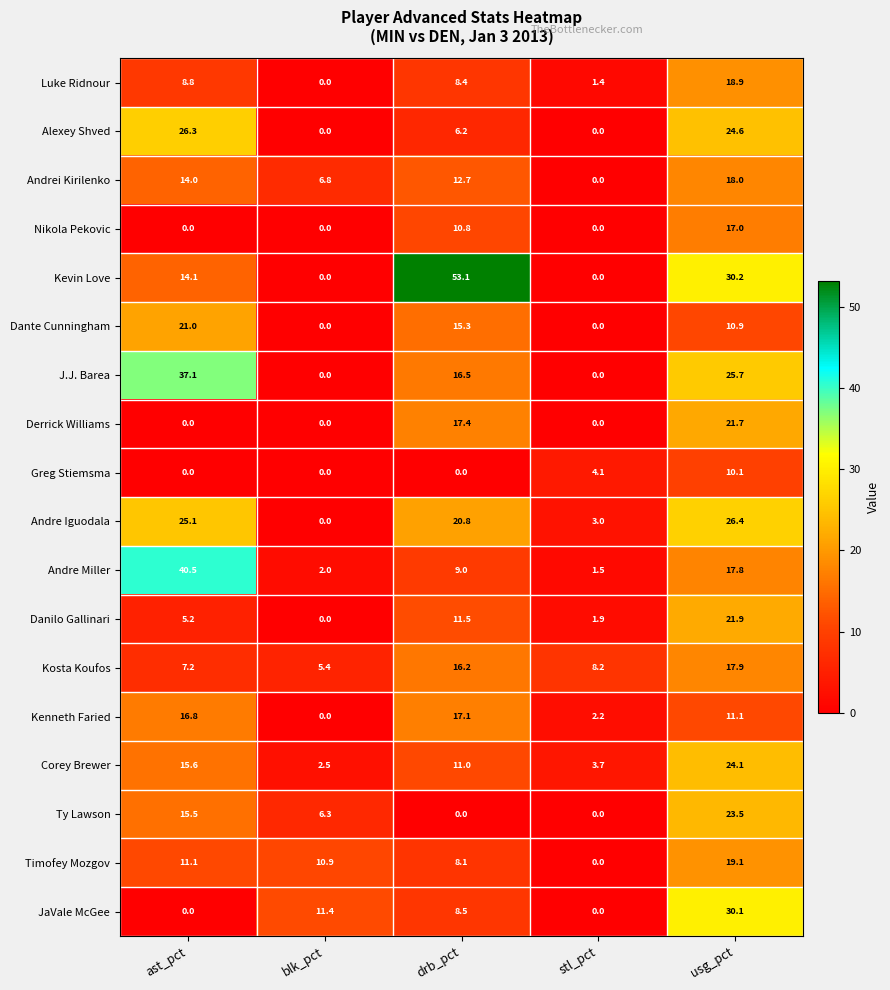

What value does the Kevin Love series have at usg_pct?

30.2